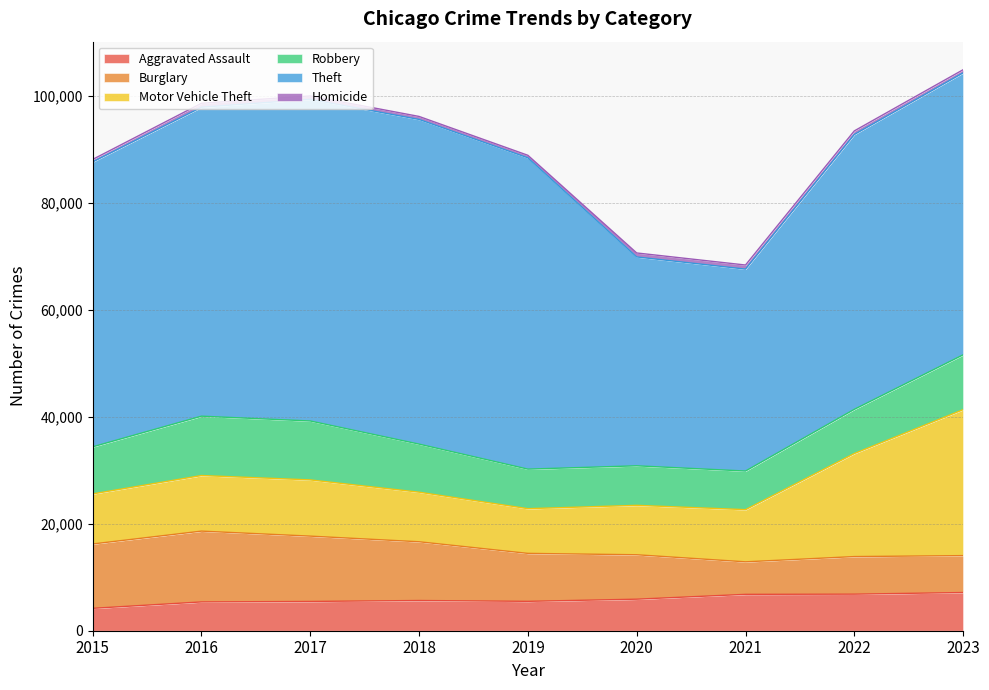

What is the maximum value shown in the chart?

60719